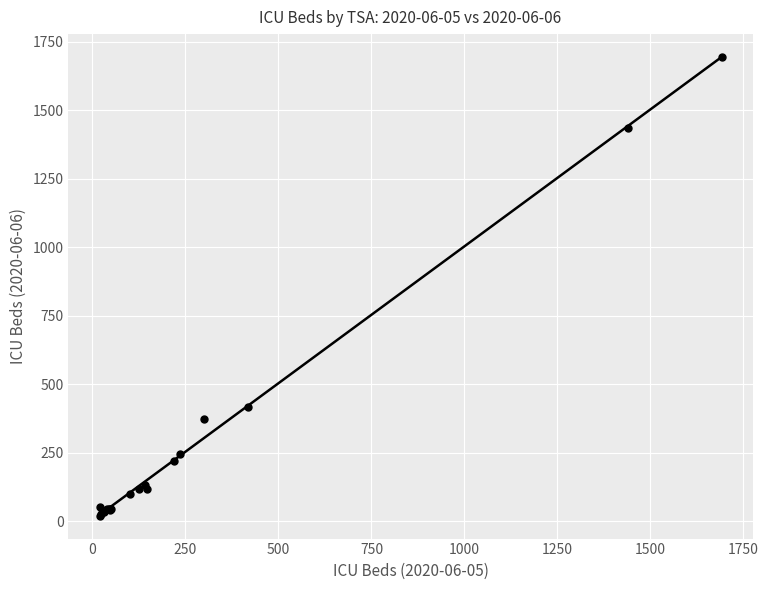

What Y value in the scatter plot is closest to 857?

419